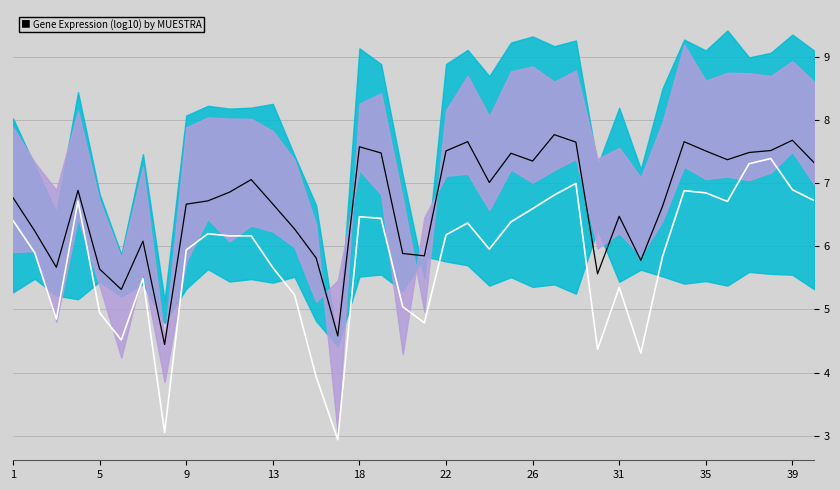

Does the chart have visible grid lines?

Yes